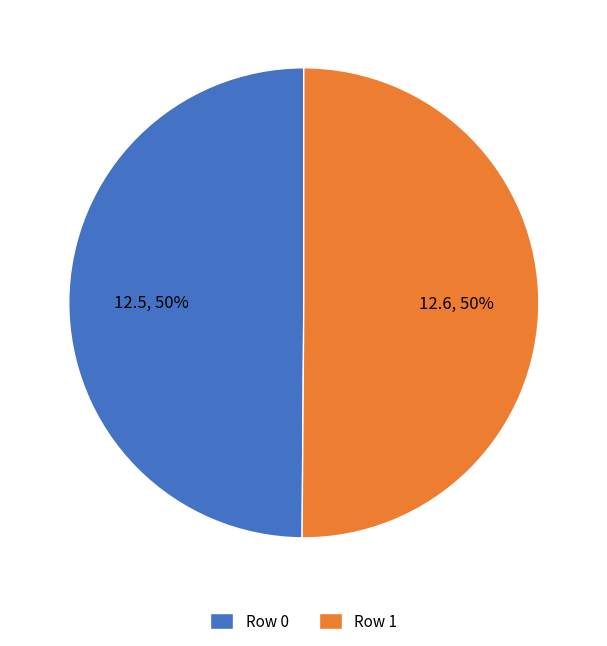

To the nearest percent, what portion does Row 1 represent?

50%